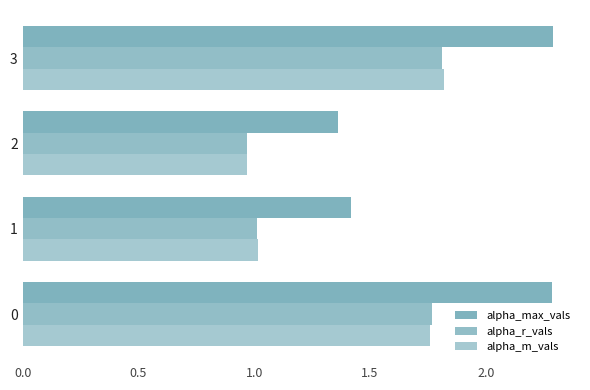

Count the number of data series in this chart.

3